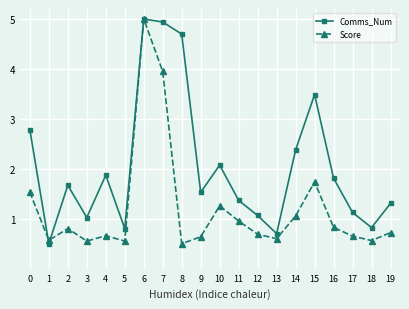

True or false: Score has a value of 2.4 at 7.

False